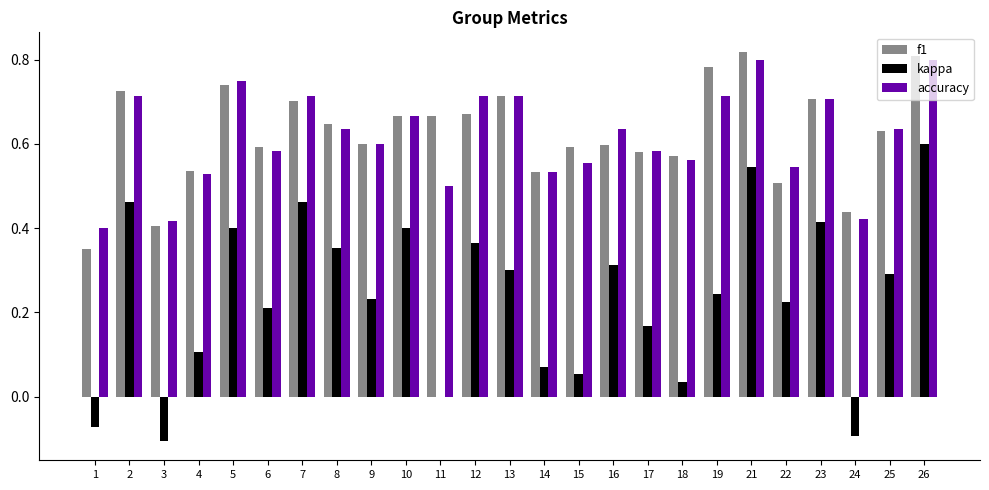

Which series changed the most between 1 and 9?

kappa